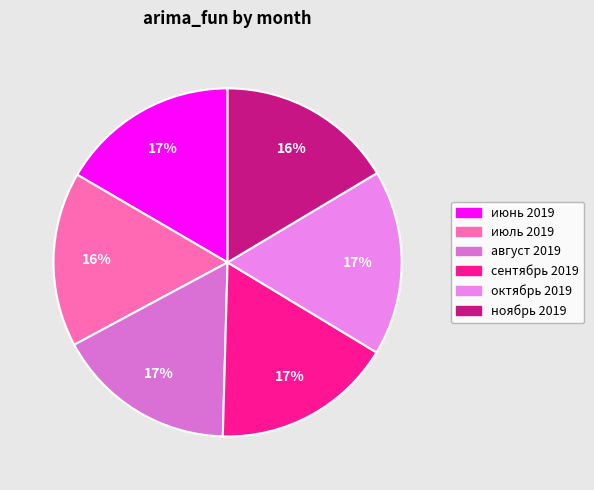

What percentage is the июнь 2019 slice, to the nearest percent?

17%